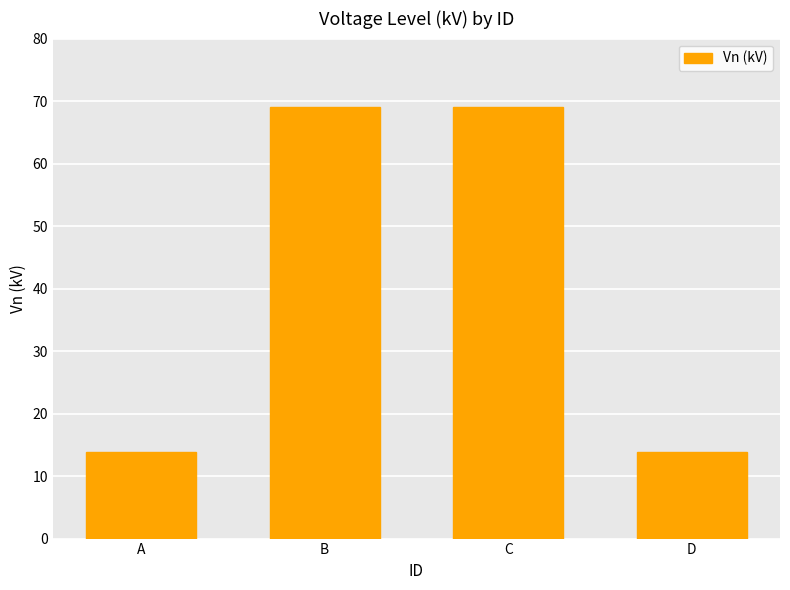

What value does the data have at D?

13.8